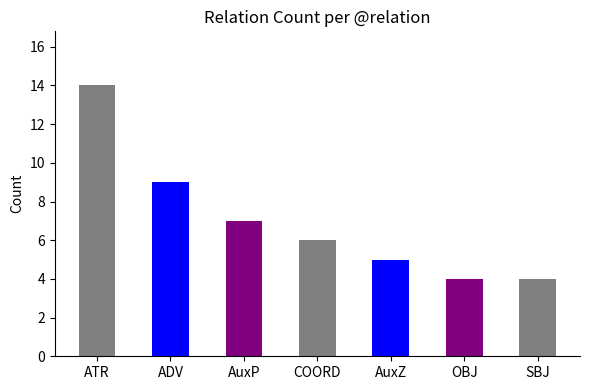

How many bars are there in total?

7